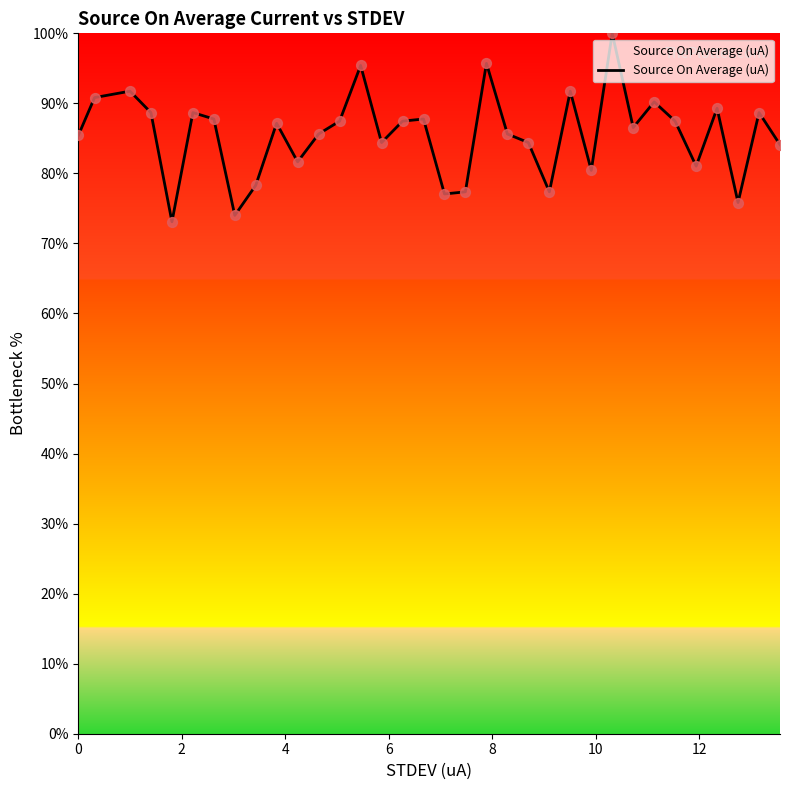

What is the minimum value shown in the chart?

73.1